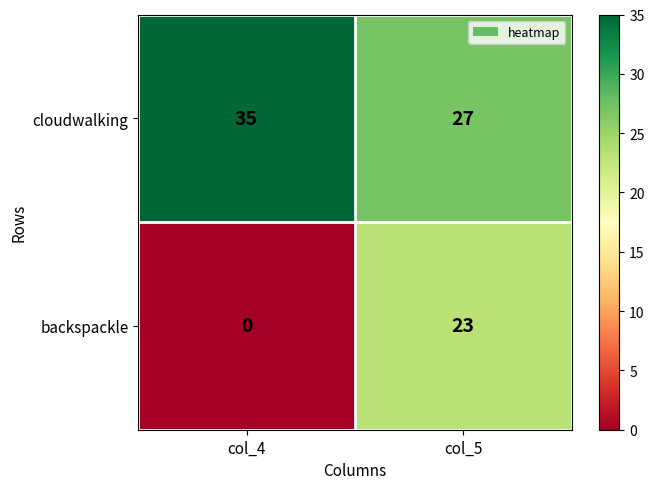

What is the difference between the highest and lowest values at col_4?

35